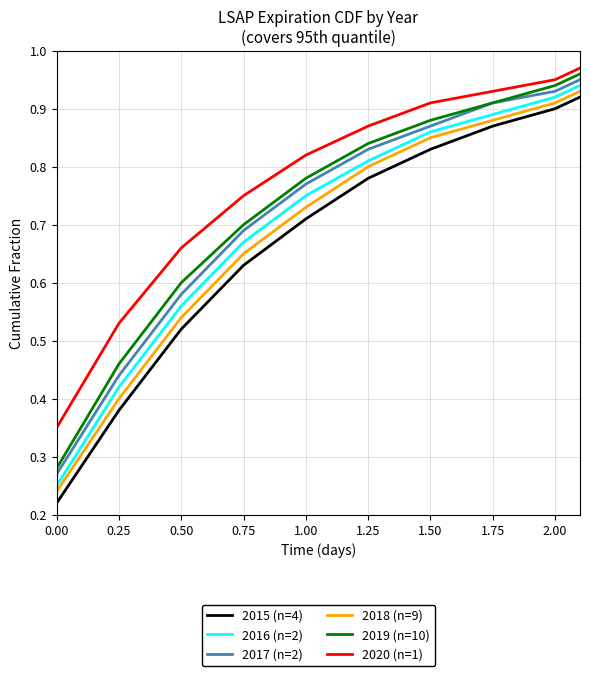

Which series has the largest range (max minus min)?

2015 (n=4)